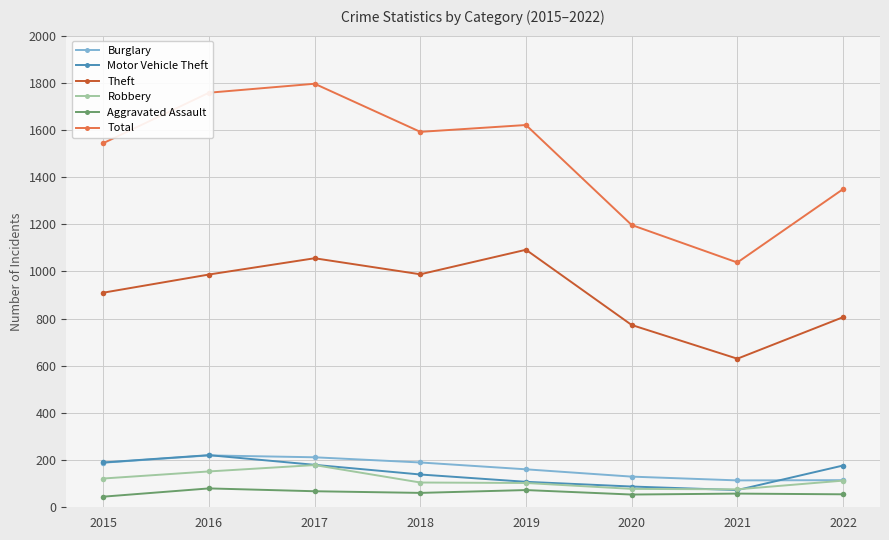

How many data points in Robbery are less than 113?

4